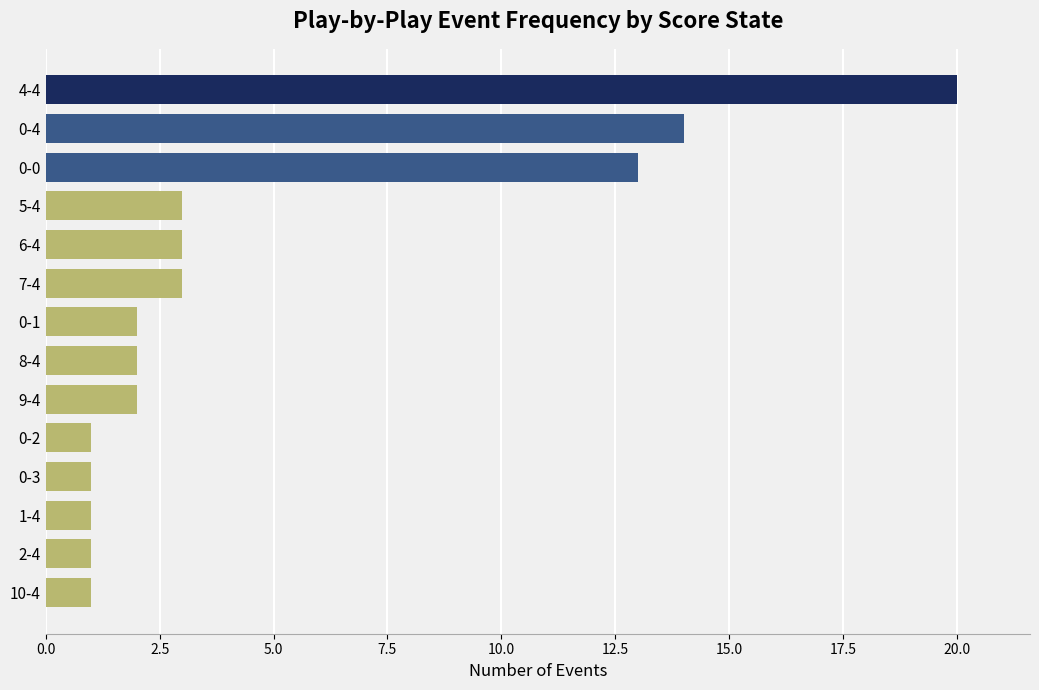

What is the average value?

5